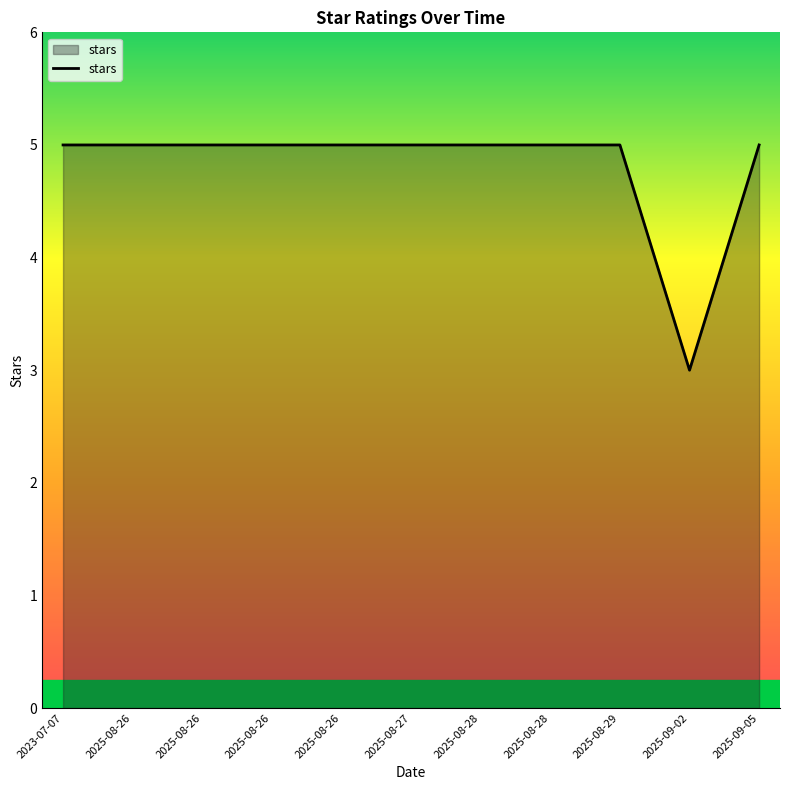

Is it true that the value at 2023-07-07 is 2?

False